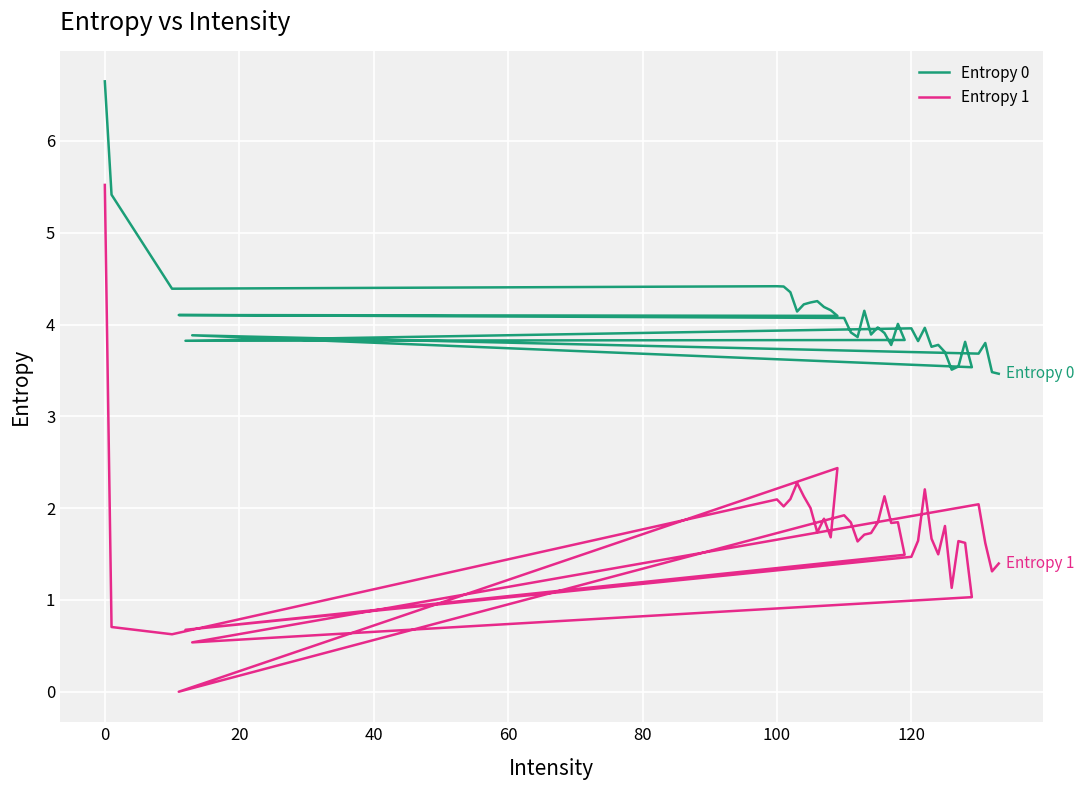

True or false: Entropy 0 and Entropy 1 cross at least once.

False